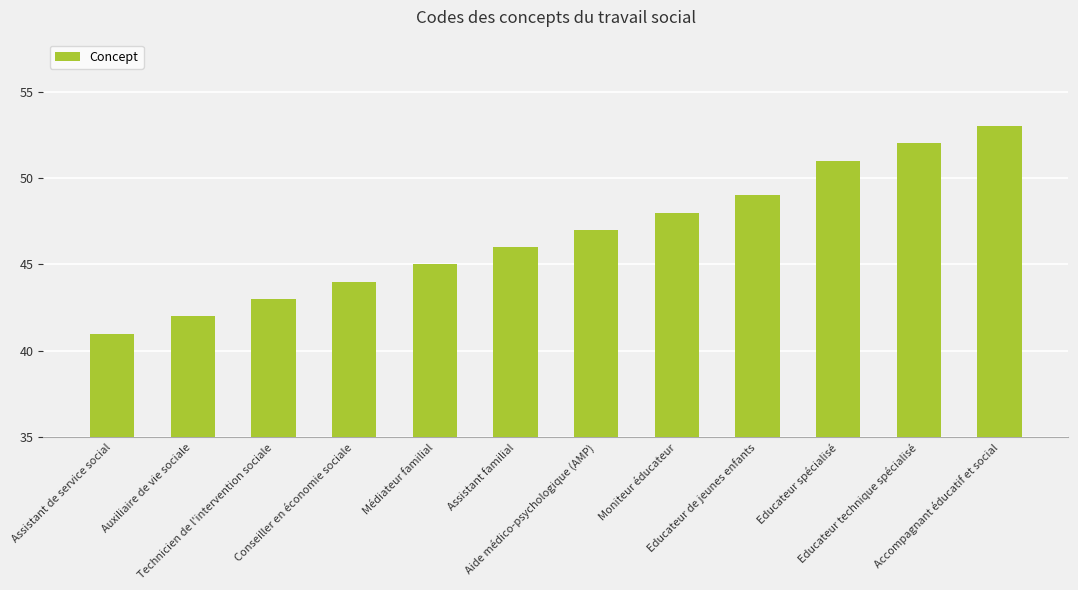

Approximately how many times larger is the value at Assistant de service social compared to Moniteur éducateur?

0.9